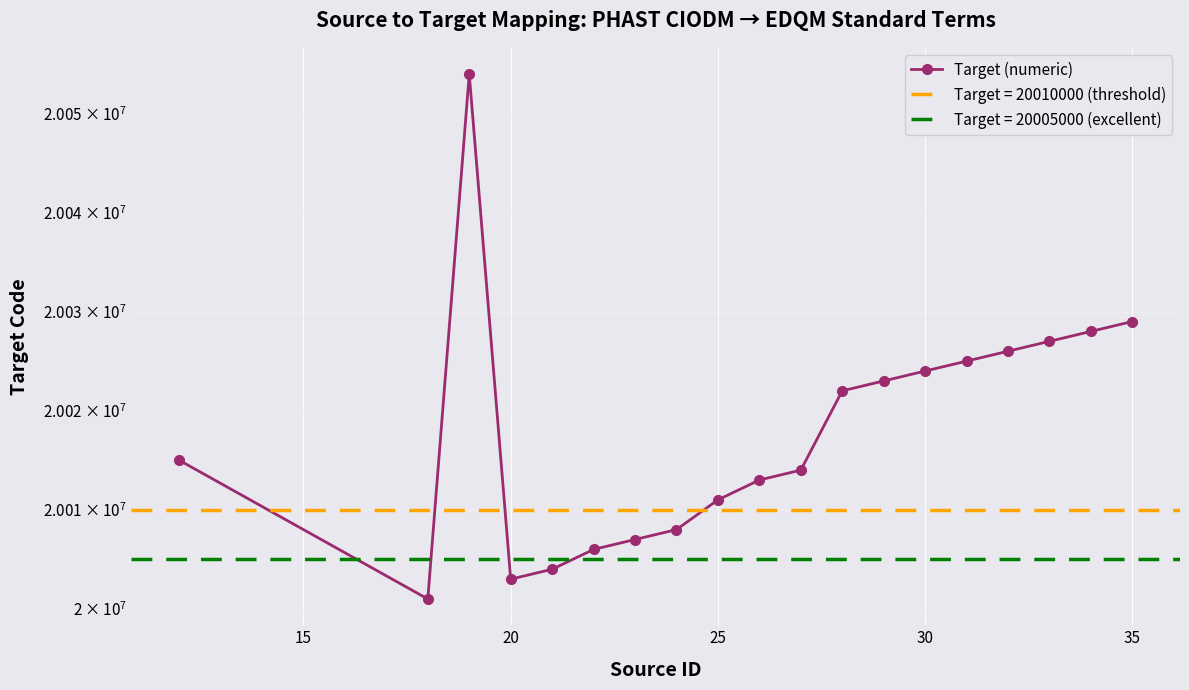

How many lines are shown in the chart?

1